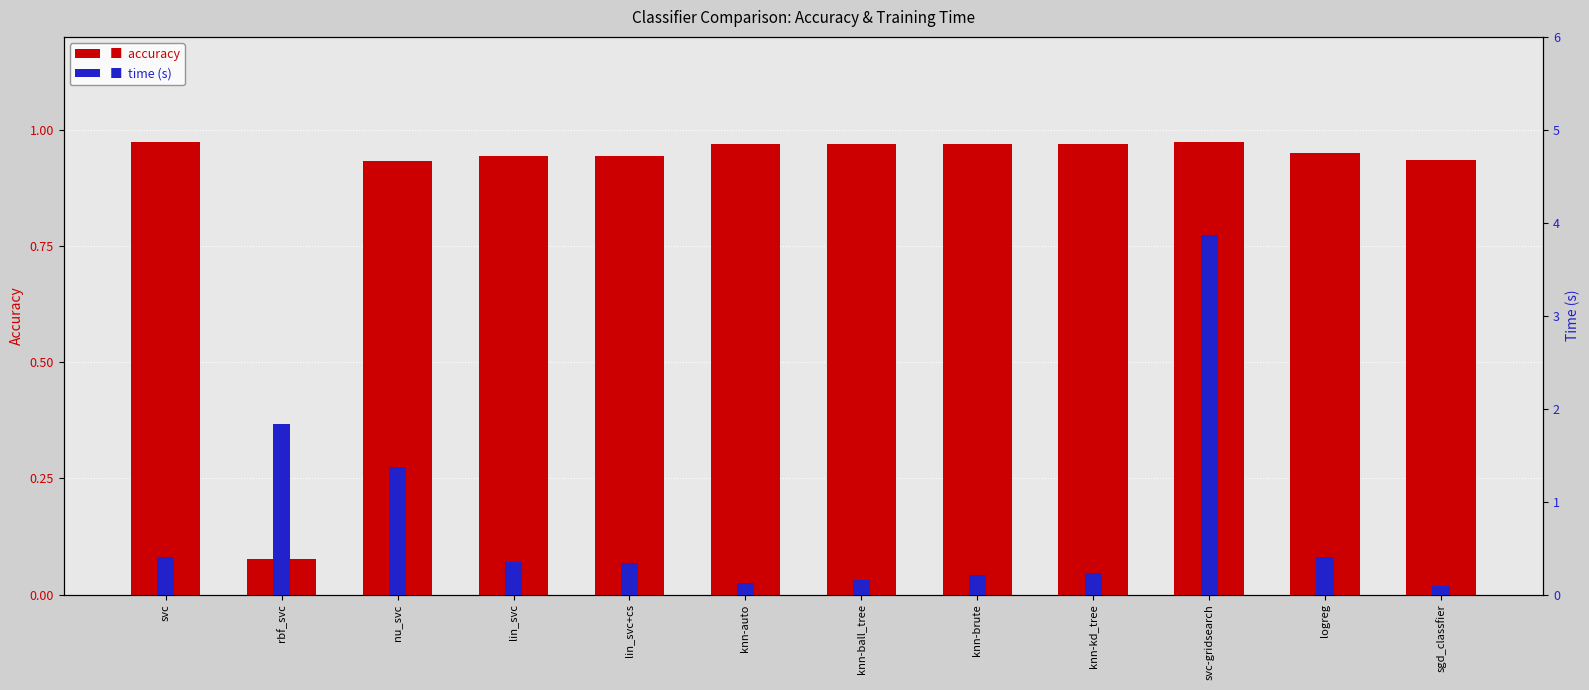

Reading right to left, what are all the values shown in this chart?

accuracy: 0.9	1.0	1.0	1.0	1.0	1.0	1.0	0.9	0.9	0.9	0.1	1.0
time (s): 0.1	0.4	3.9	0.2	0.2	0.2	0.1	0.3	0.4	1.4	1.8	0.4